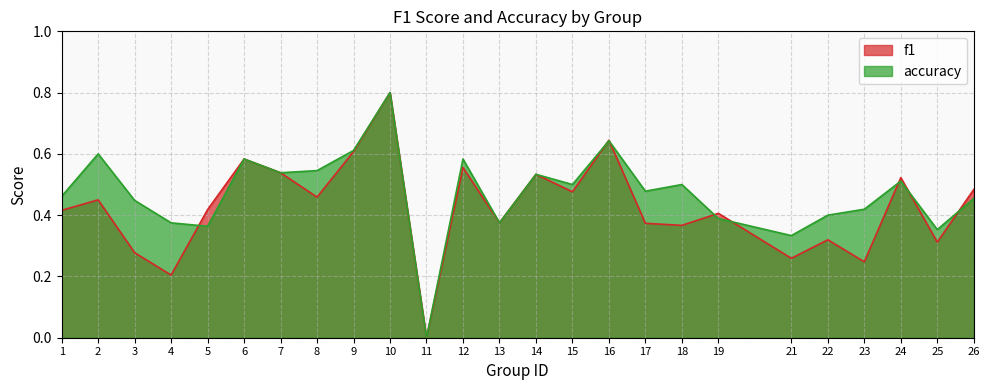

How many values in the accuracy series exceed 0?

24